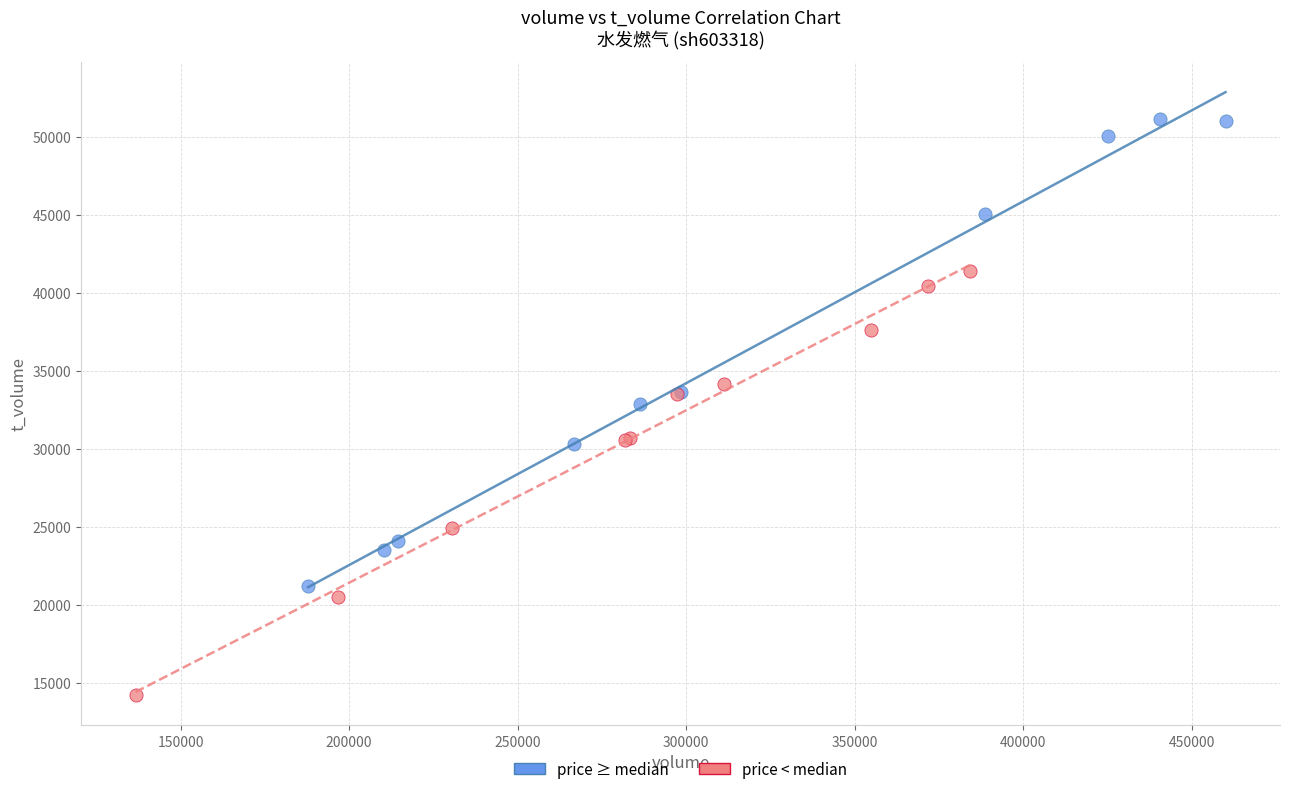

What are all the series names shown in the legend?

price ≥ median, price < median